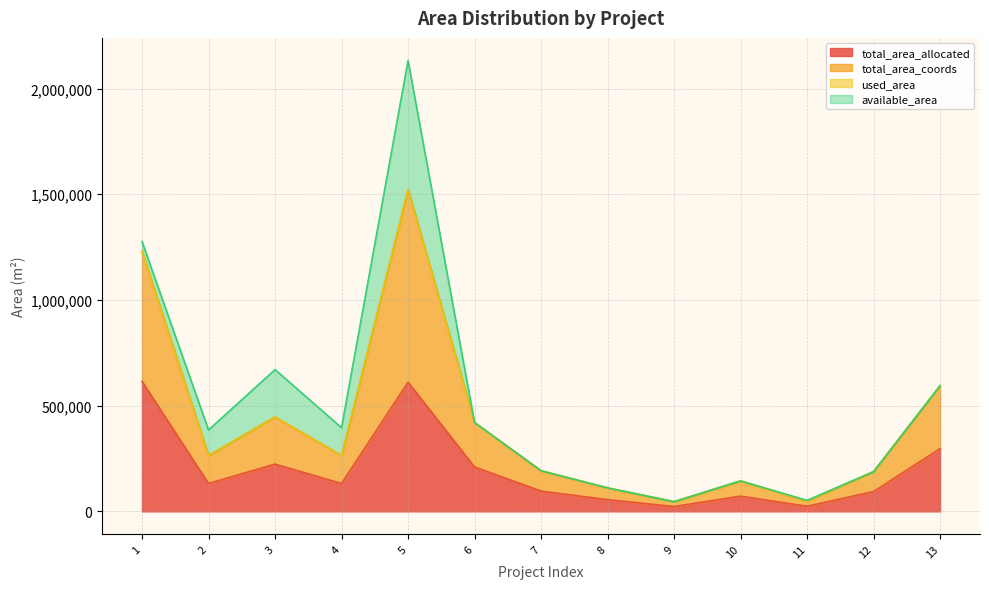

What is the value of the total_area_coords point at the 13th from the left?

594500.0